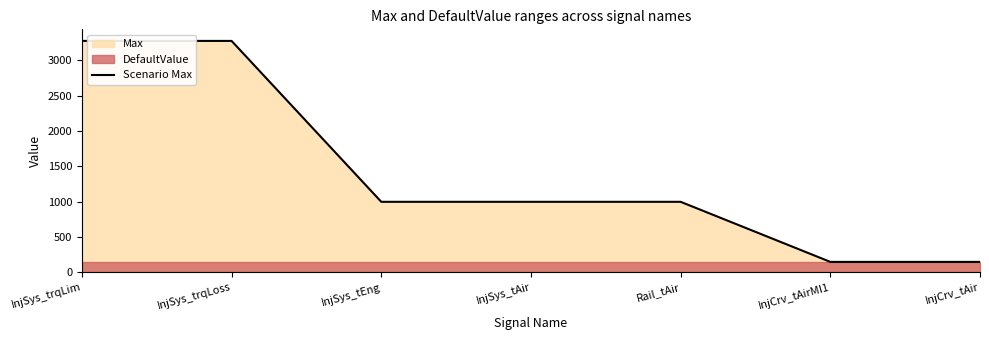

Rank the categories by value from highest to lowest.

InjSys_trqLim, InjSys_trqLoss, InjSys_tEng, InjSys_tAir, Rail_tAir, InjCrv_tAirMI1, InjCrv_tAir